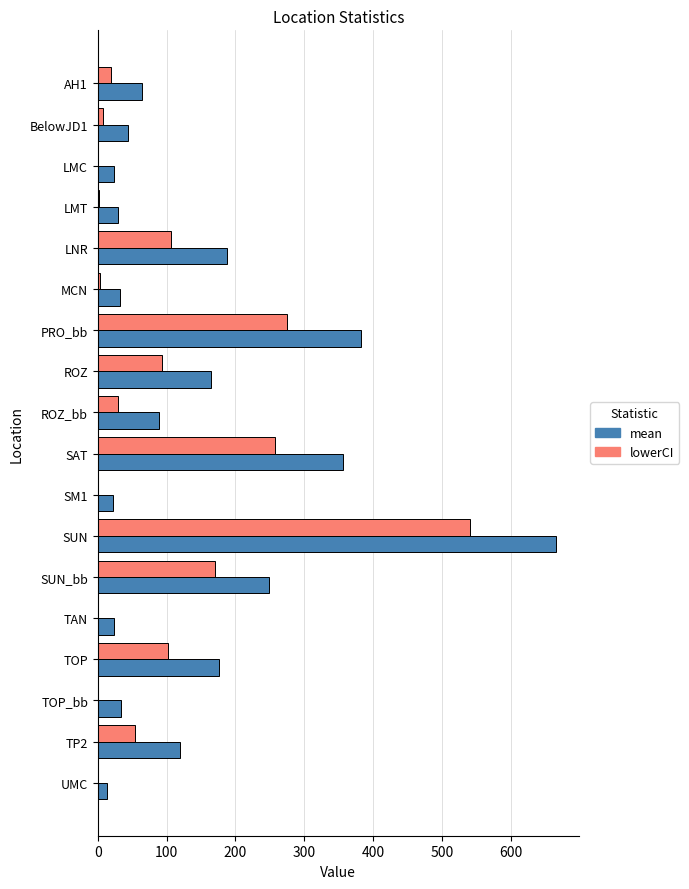

Between LNR and TAN, which series saw the biggest shift?

mean